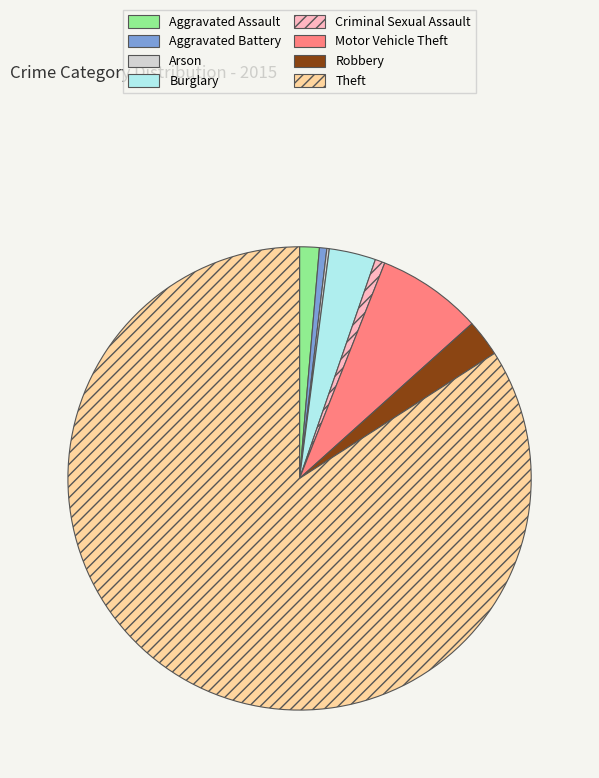

Which slice is the largest?

Theft